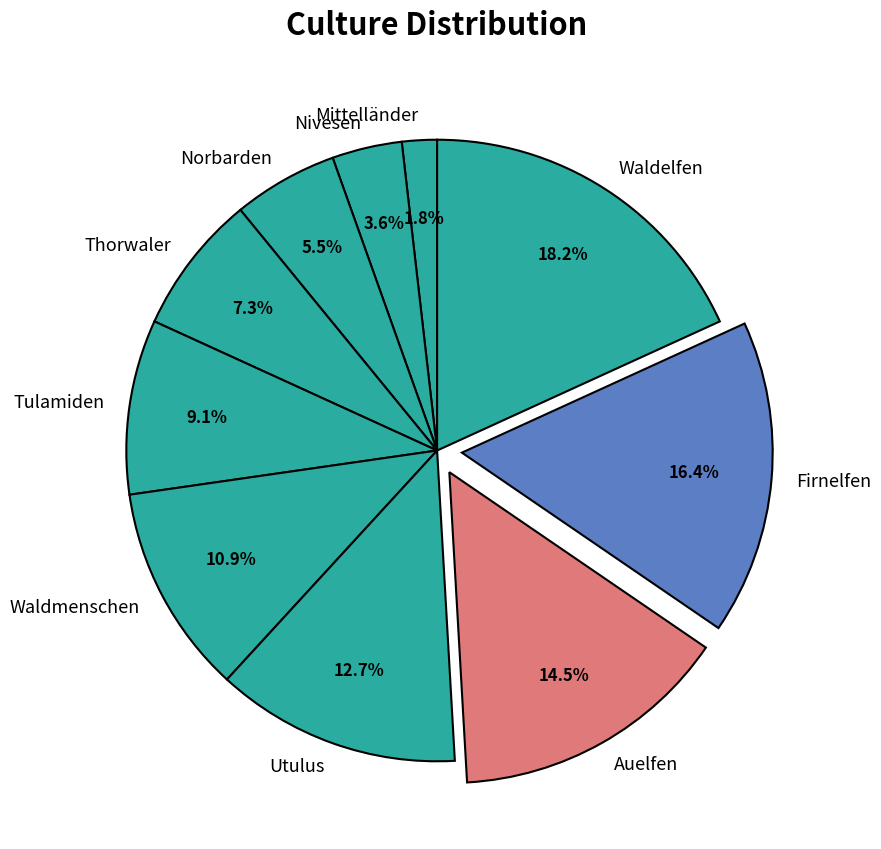

What is the total percentage of Nivesen and Norbarden?

9.1%